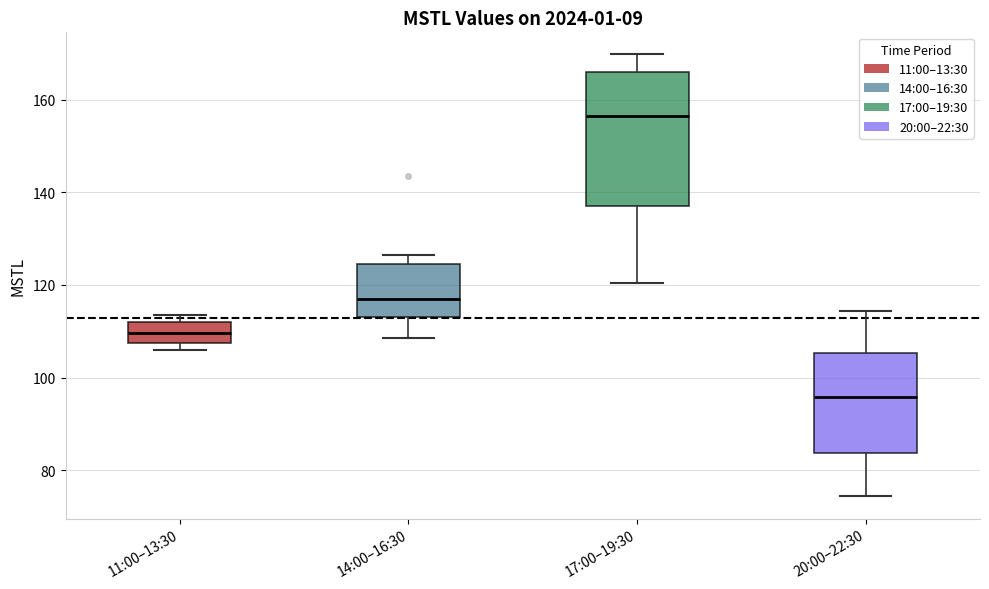

Comparing the boxes themselves (not the whiskers), which one is the tallest?

17:00–19:30